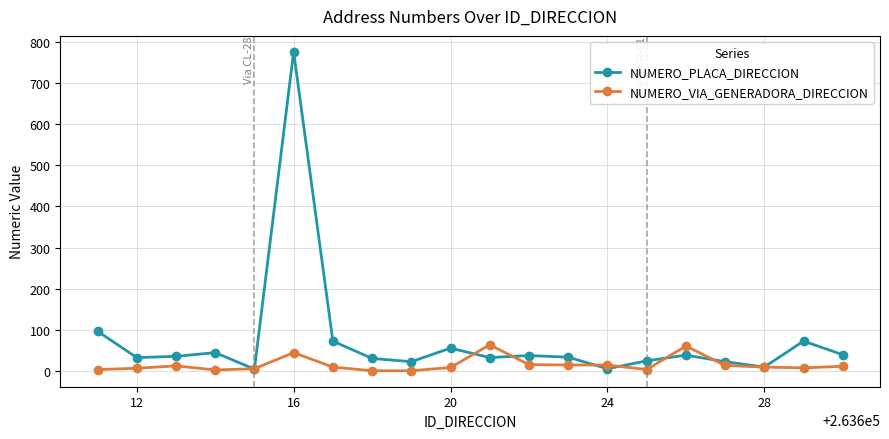

Rank the series by their maximum value, from highest to lowest.

NUMERO_PLACA_DIRECCION, NUMERO_VIA_GENERADORA_DIRECCION